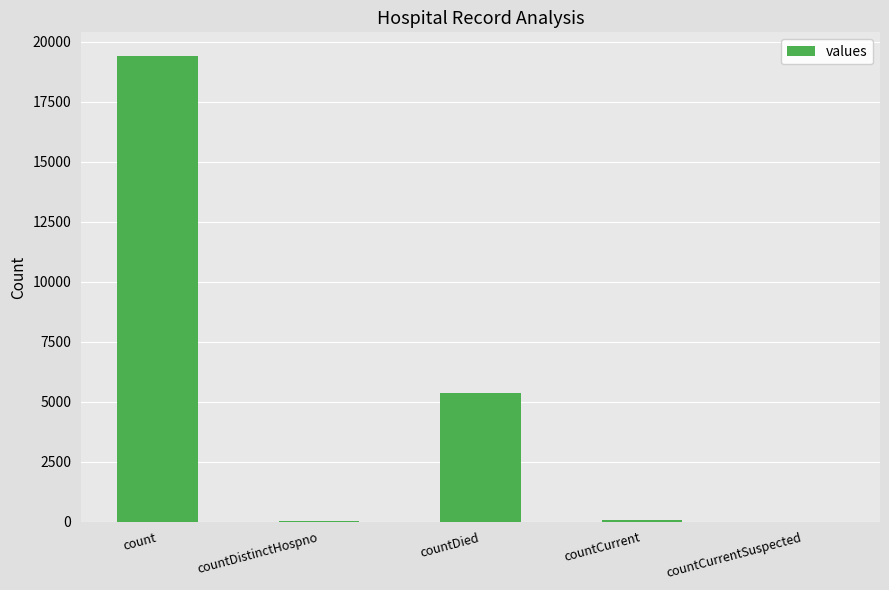

The chart shows a value of 2488 at countDied. True or false?

False